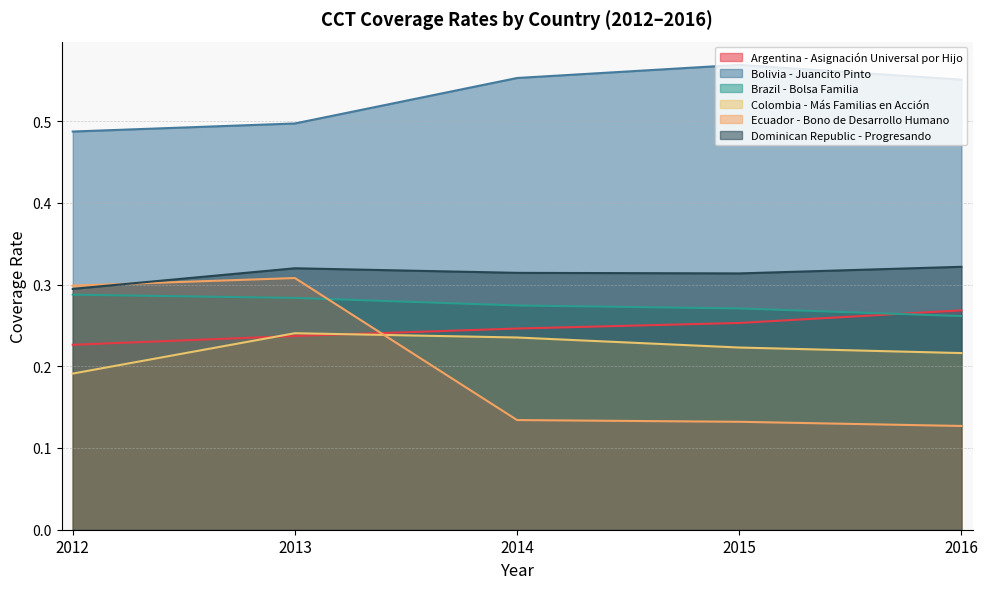

What is the sum of all Colombia - Más Familias en Acción values?

1.1